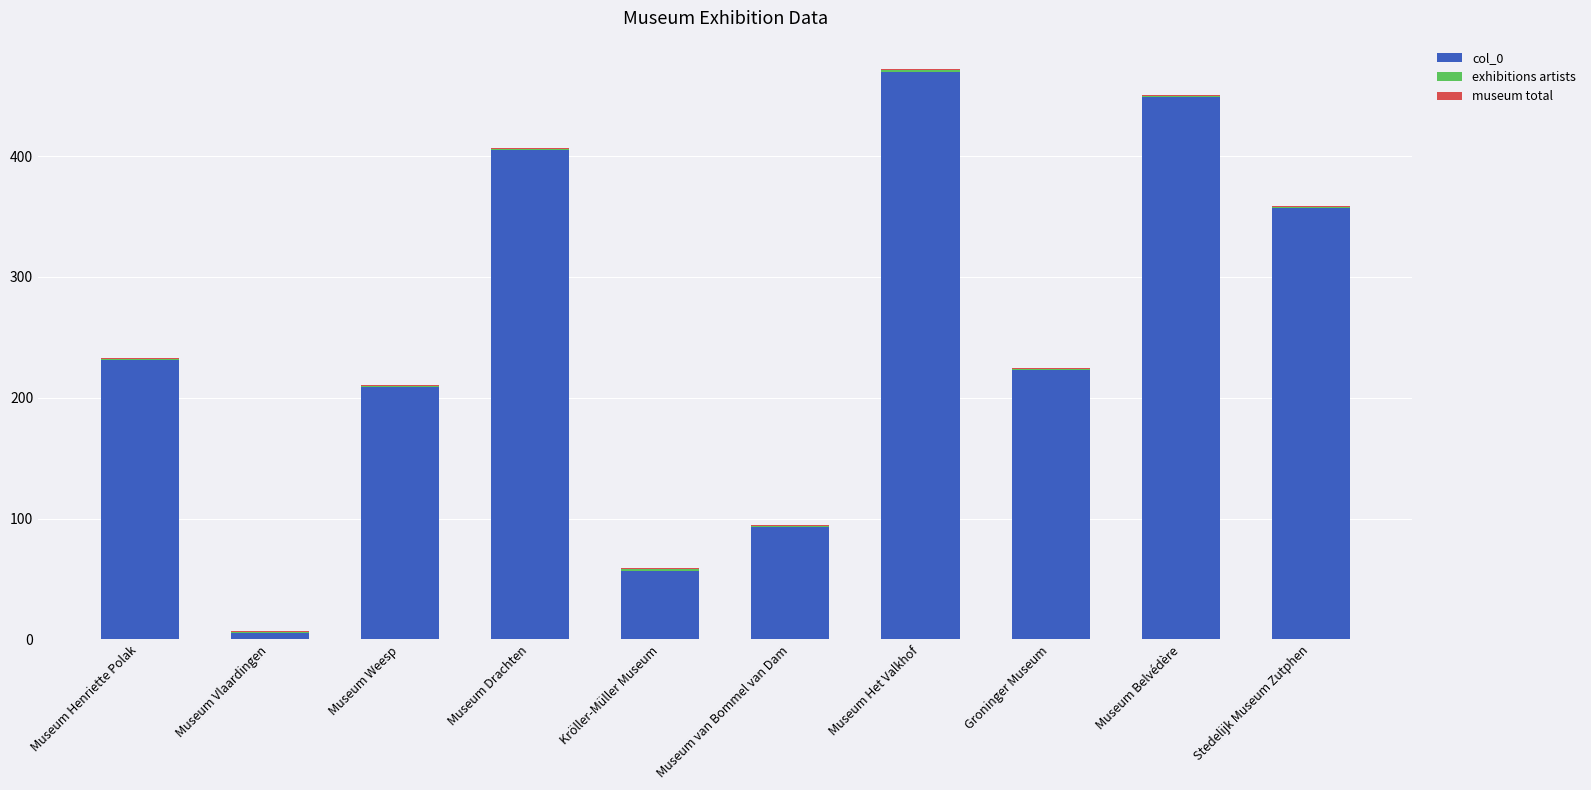

The col_0 series shows 57 at Kröller-Müller Museum. True or false?

True